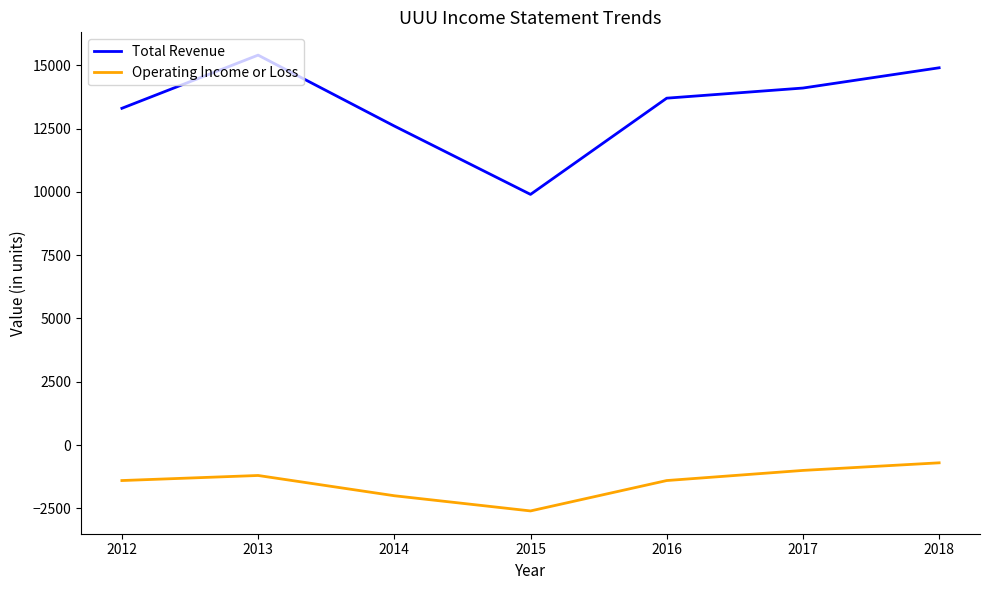

True or false: Total Revenue and Operating Income or Loss intersect in this chart.

False